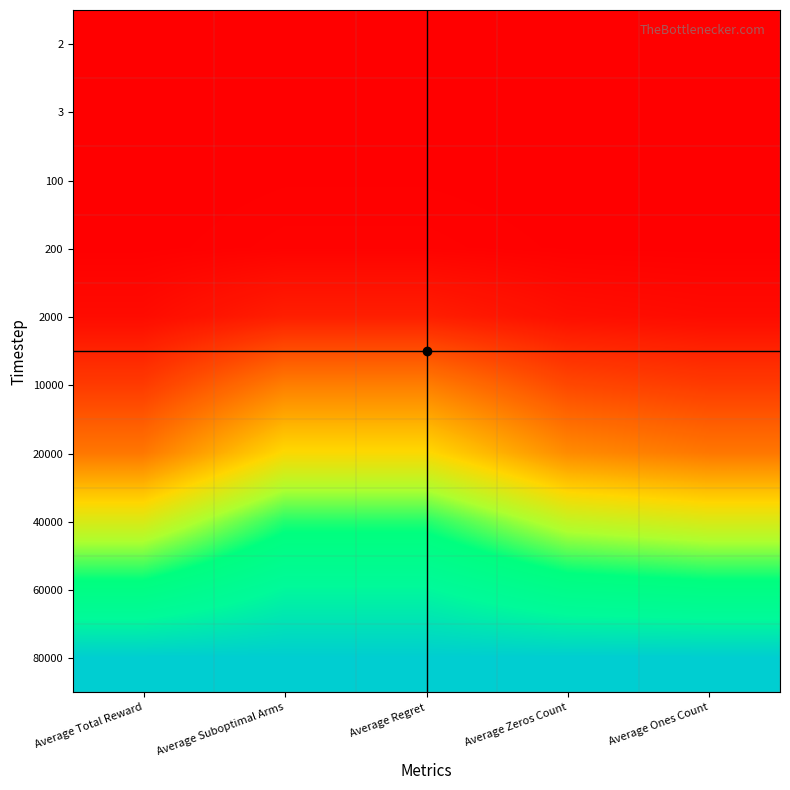

Reading left to right, list all the values displayed in this chart.

2: Average Total Reward=0.0	Average Suboptimal Arms=0.0	Average Regret=0.0	Average Zeros Count=0.0	Average Ones Count=0.0
3: Average Total Reward=0.0	Average Suboptimal Arms=0.0	Average Regret=0.0	Average Zeros Count=0.0	Average Ones Count=0.0
100: Average Total Reward=0.0	Average Suboptimal Arms=0.0	Average Regret=0.0	Average Zeros Count=0.0	Average Ones Count=0.0
200: Average Total Reward=0.0	Average Suboptimal Arms=0.0	Average Regret=0.0	Average Zeros Count=0.0	Average Ones Count=0.0
2000: Average Total Reward=0.0	Average Suboptimal Arms=0.1	Average Regret=0.1	Average Zeros Count=0.0	Average Ones Count=0.0
10000: Average Total Reward=0.1	Average Suboptimal Arms=0.3	Average Regret=0.3	Average Zeros Count=0.1	Average Ones Count=0.1
20000: Average Total Reward=0.2	Average Suboptimal Arms=0.4	Average Regret=0.4	Average Zeros Count=0.3	Average Ones Count=0.2
40000: Average Total Reward=0.5	Average Suboptimal Arms=0.7	Average Regret=0.7	Average Zeros Count=0.5	Average Ones Count=0.5
60000: Average Total Reward=0.7	Average Suboptimal Arms=0.9	Average Regret=0.9	Average Zeros Count=0.8	Average Ones Count=0.7
80000: Average Total Reward=1.0	Average Suboptimal Arms=1.0	Average Regret=1.0	Average Zeros Count=1.0	Average Ones Count=1.0